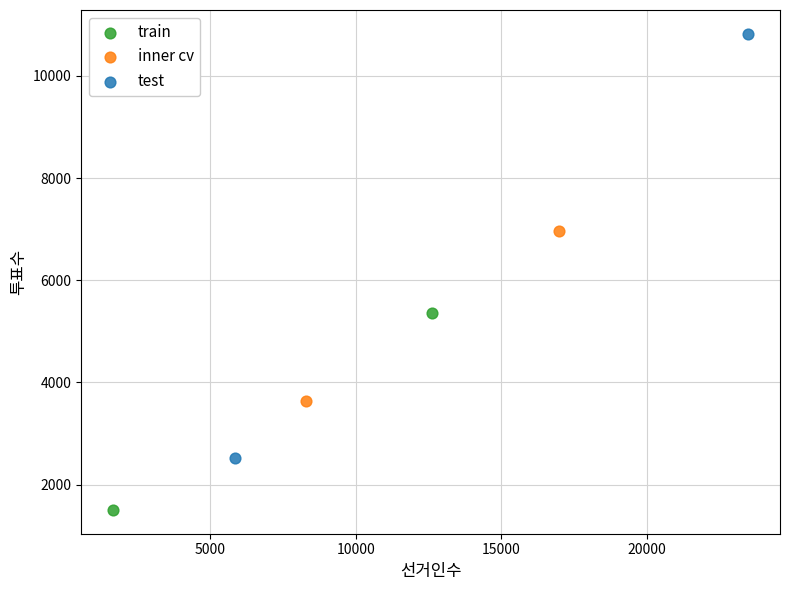

Which series reaches the minimum Y coordinate?

train